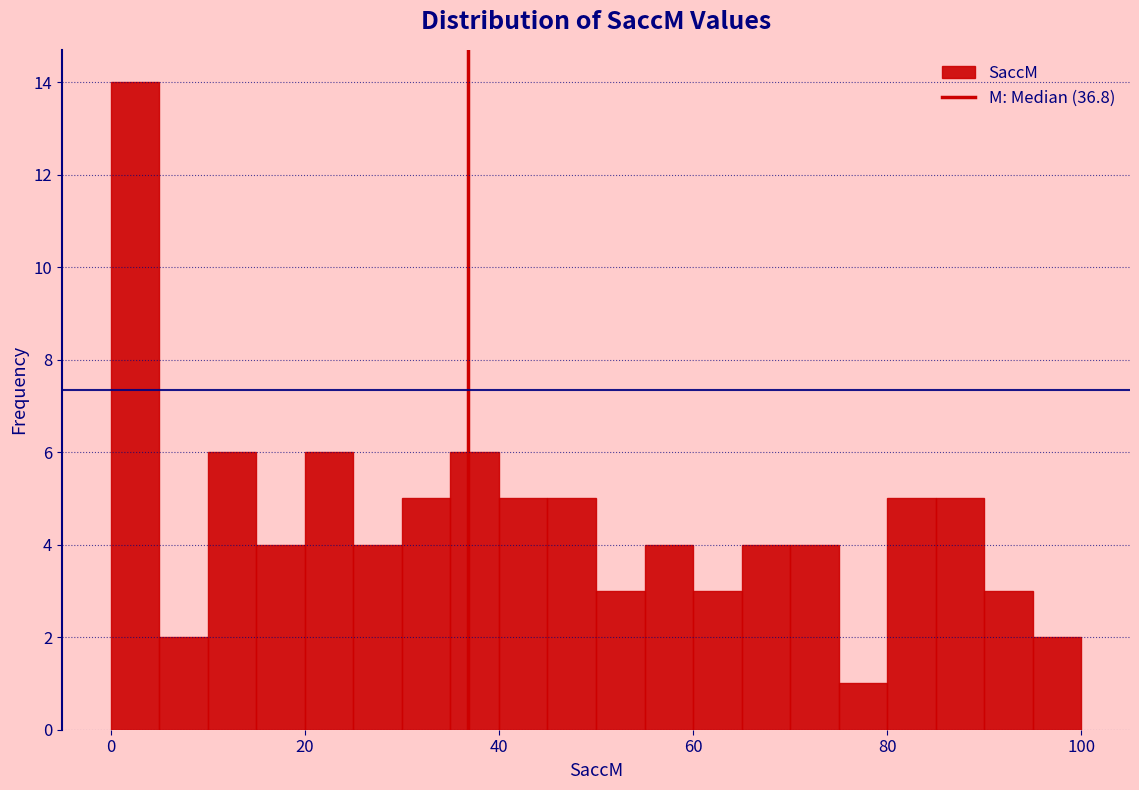

Read against the x-axis, roughly where is the centre of the tallest bar?

2